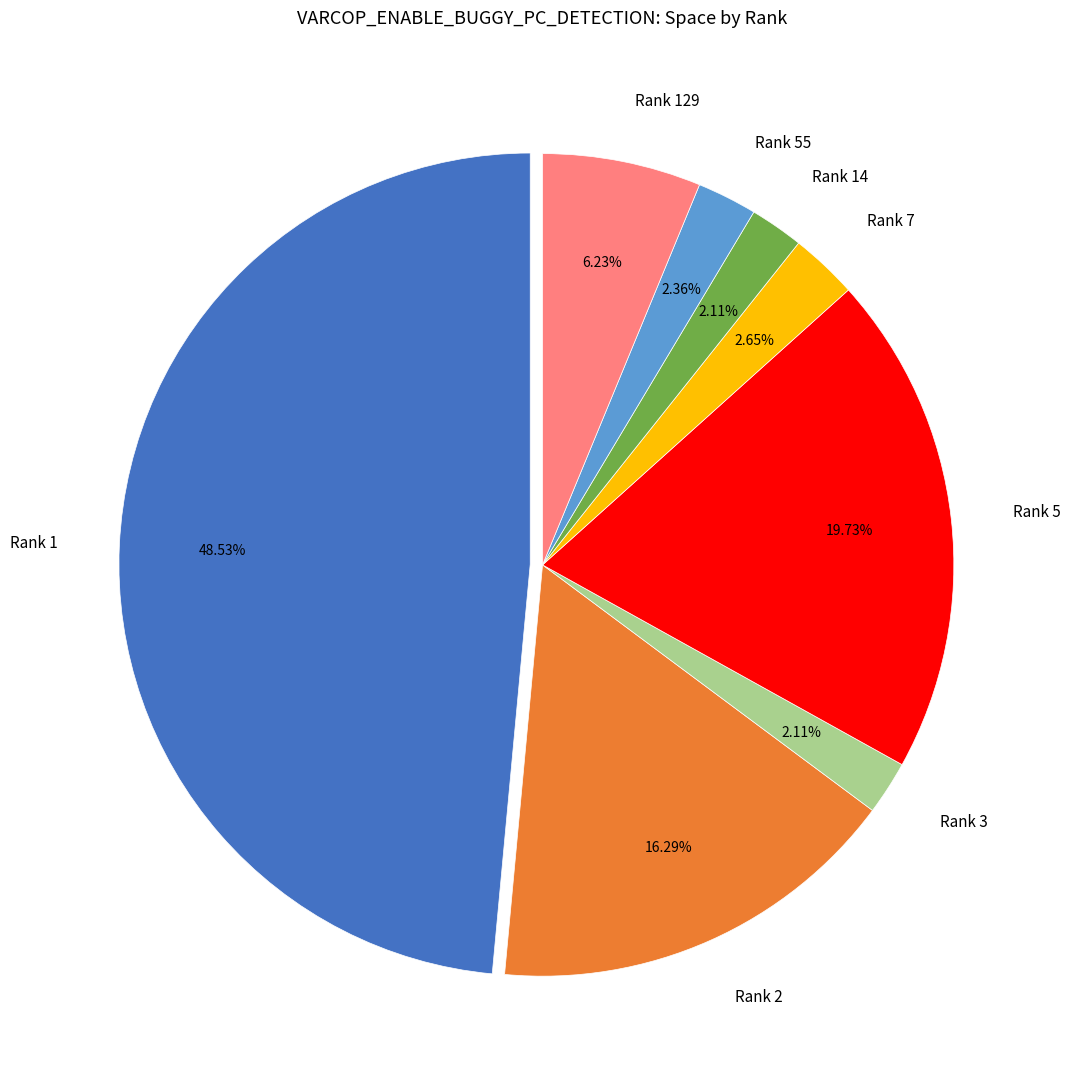

How many slices are in this pie chart?

8